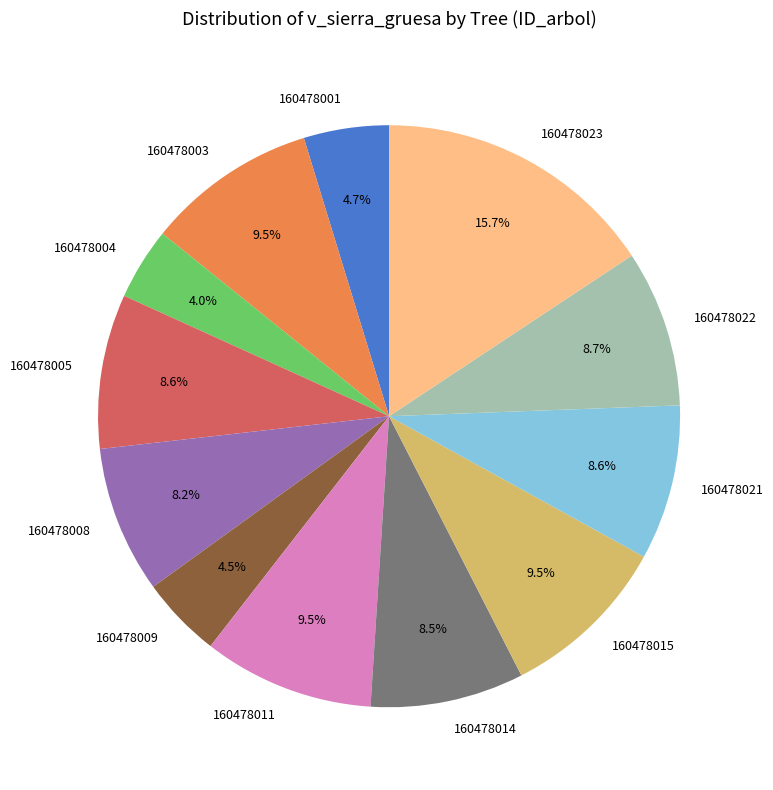

What is the ratio of the value at 160478011 to the value at 160478008?

1.2